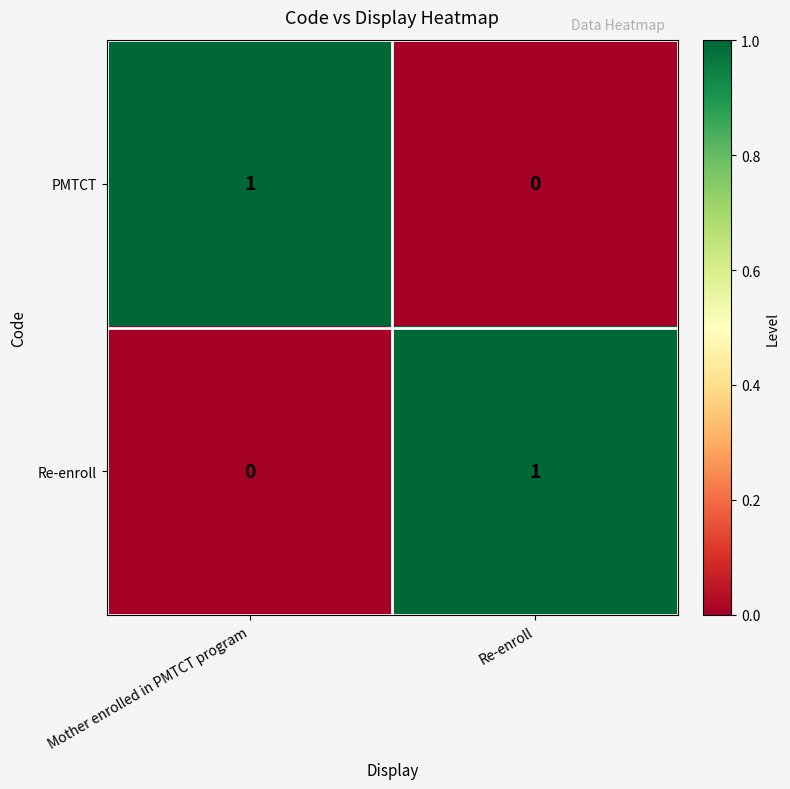

Count the number of categories in the chart.

2